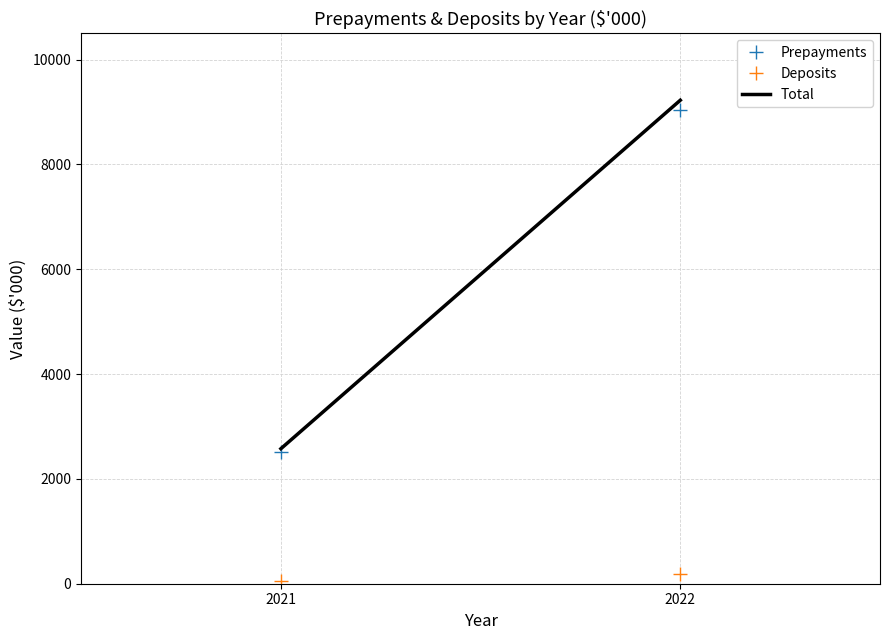

Reading right to left, list all the values displayed in this chart.

Prepayments: 2021=2517	2022=9029
Deposits: 2021=59	2022=195
Total: 2021=2576	2022=9224